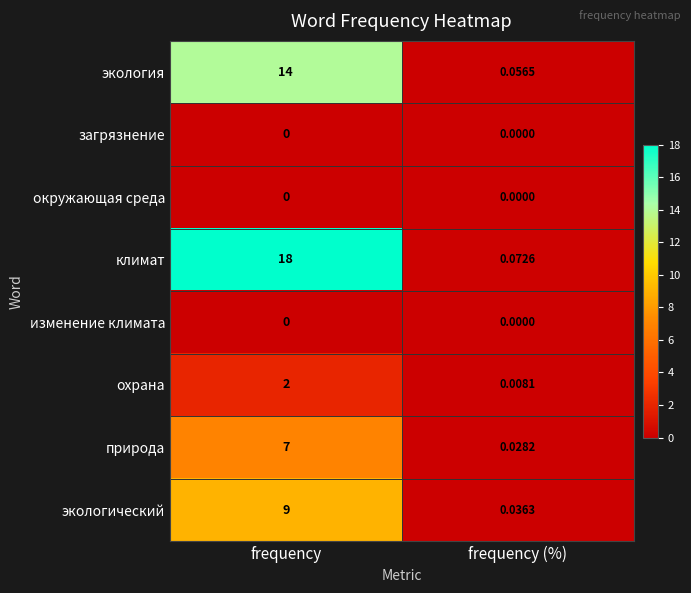

Which series has the largest range (max minus min)?

климат